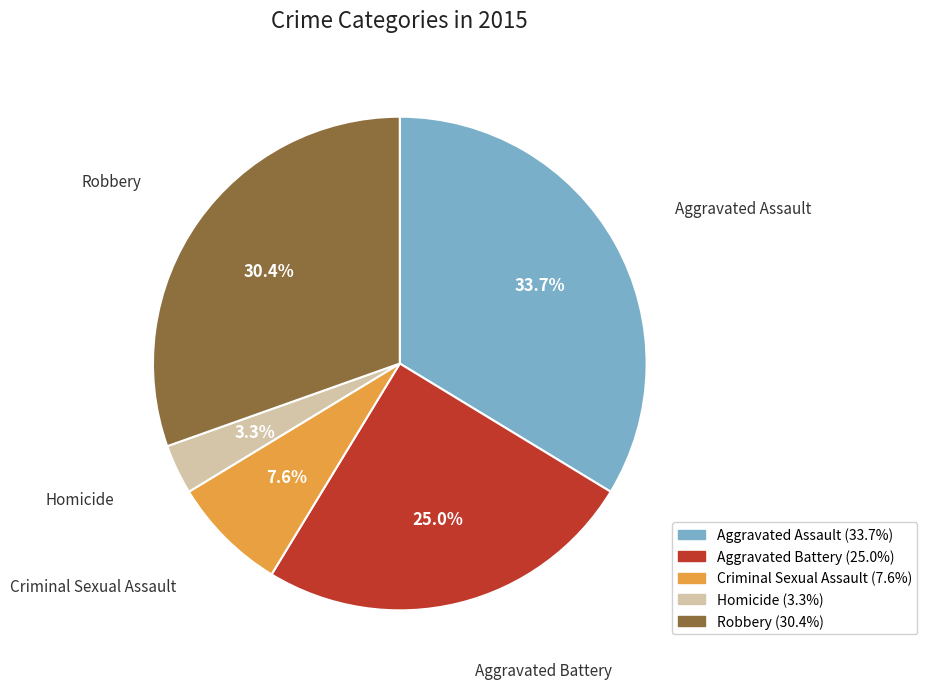

Which slice is the largest?

Aggravated Assault